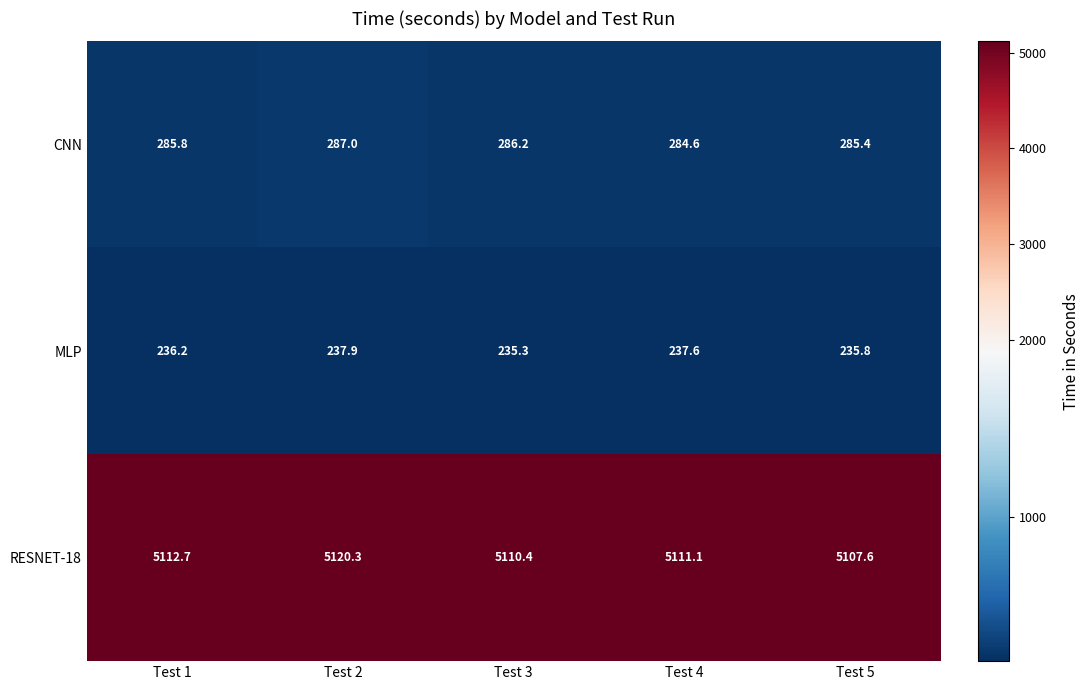

Reading left to right, list all the values displayed in this chart.

CNN: 285.8	287.0	286.2	284.6	285.4
MLP: 236.2	237.9	235.3	237.6	235.8
RESNET-18: 5112.7	5120.3	5110.4	5111.1	5107.6